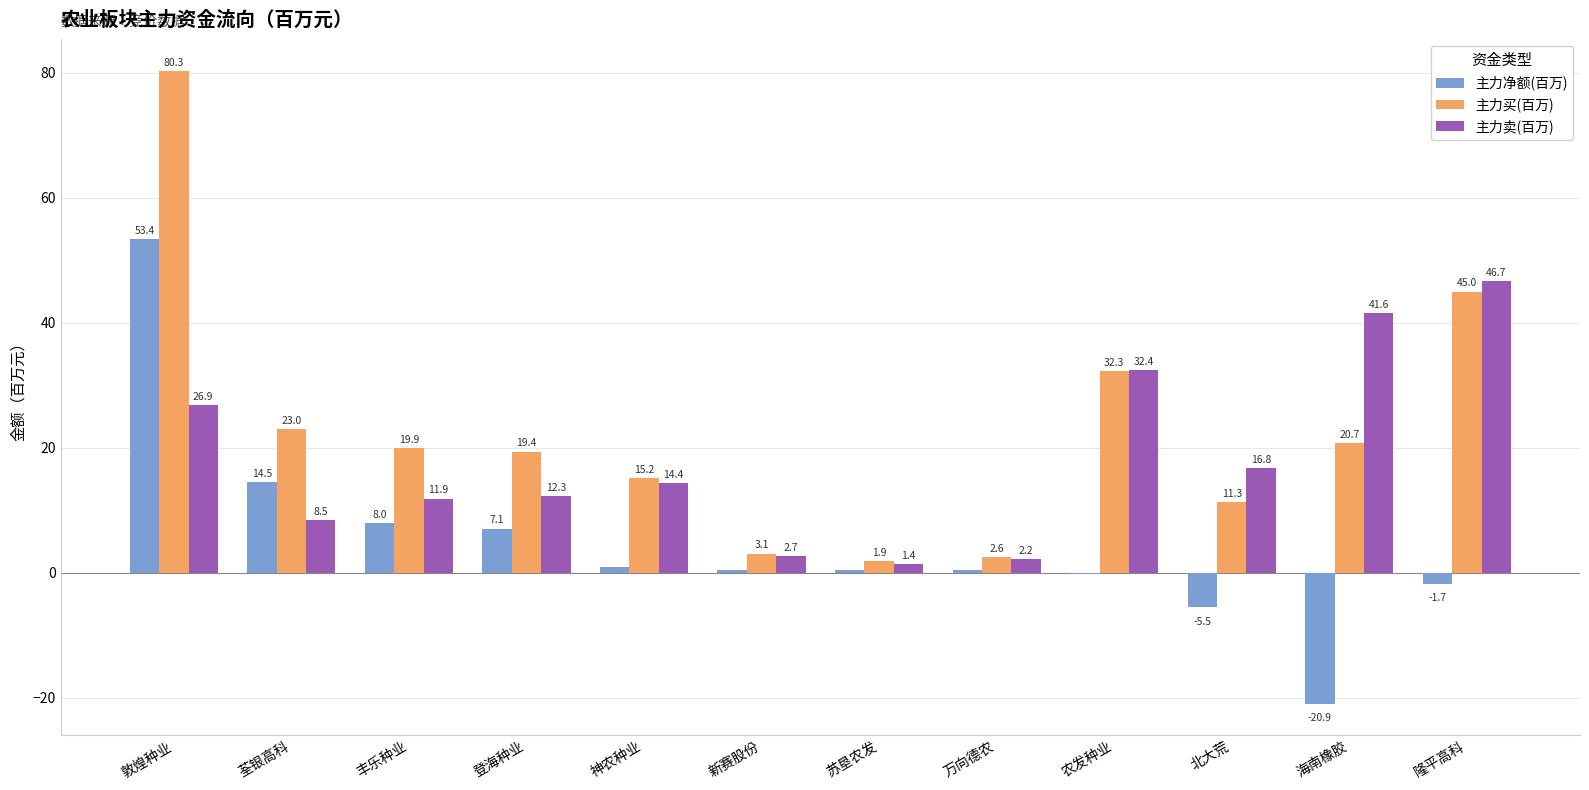

What is the highest value of the 主力买(百万) series?

80.3